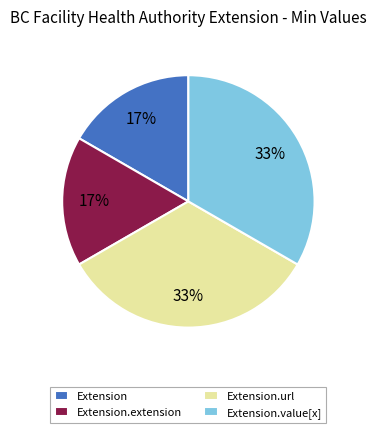

Does Extension.value[x] account for over 50% of the chart?

No